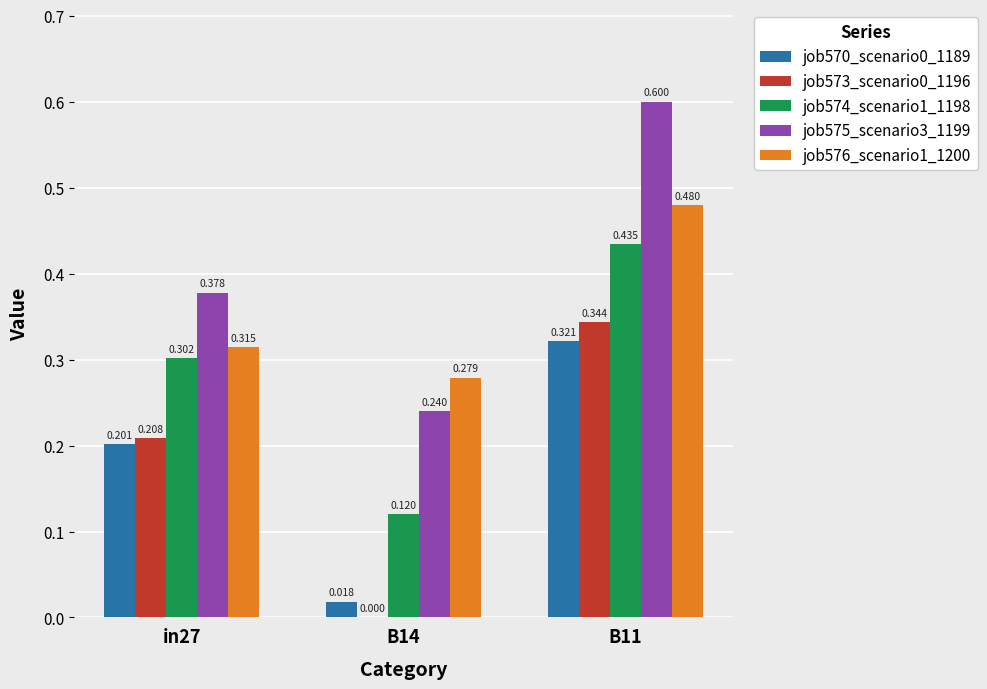

Is the value of job576_scenario1_1200 at in27 greater than the value of job570_scenario0_1189 at B11?

No